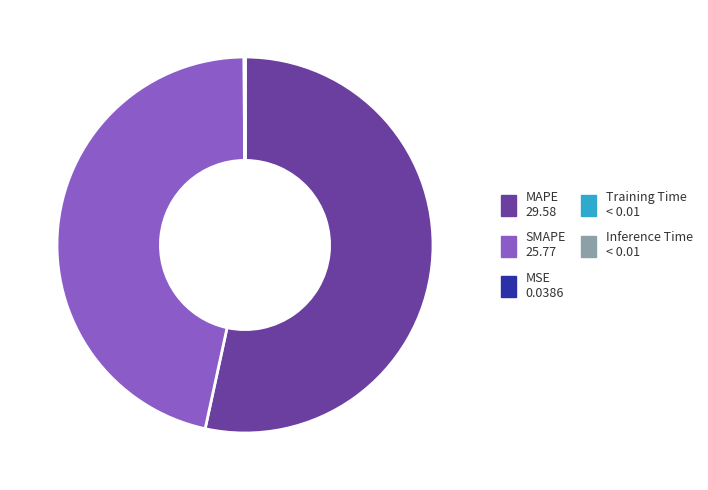

Is there any slice that represents more than half of the pie?

Yes